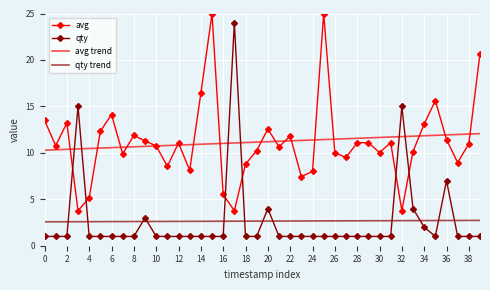

In avg, how many points are lower than both neighbors (excluding endpoints)?

12